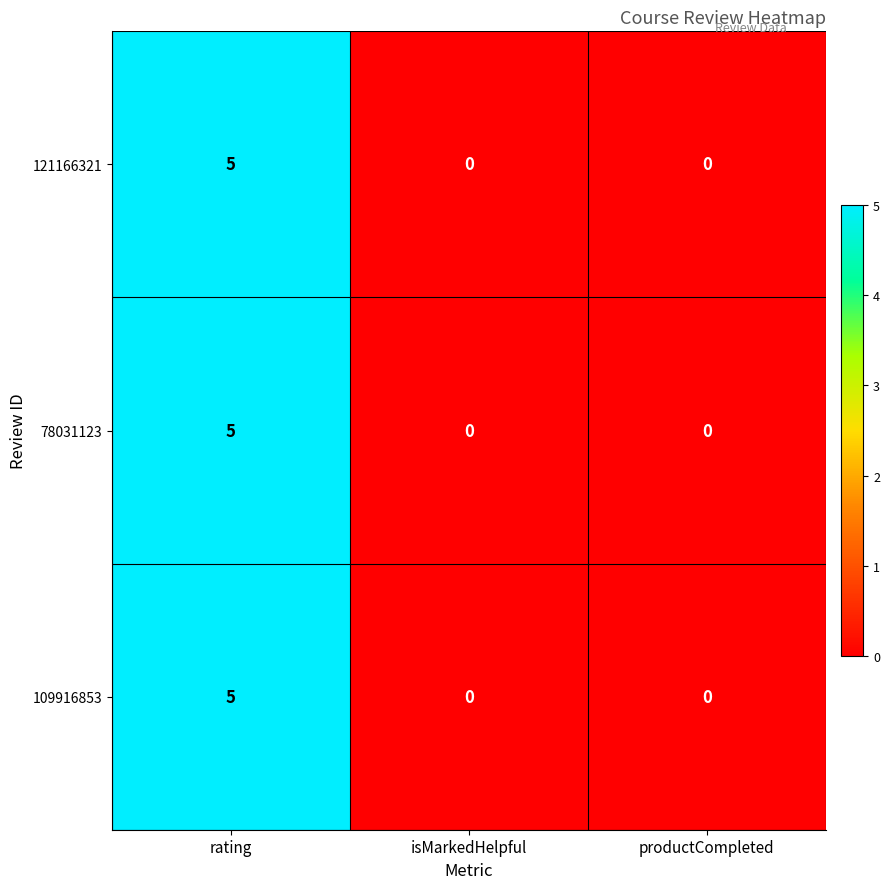

At which category is the sum across all series the highest?

rating